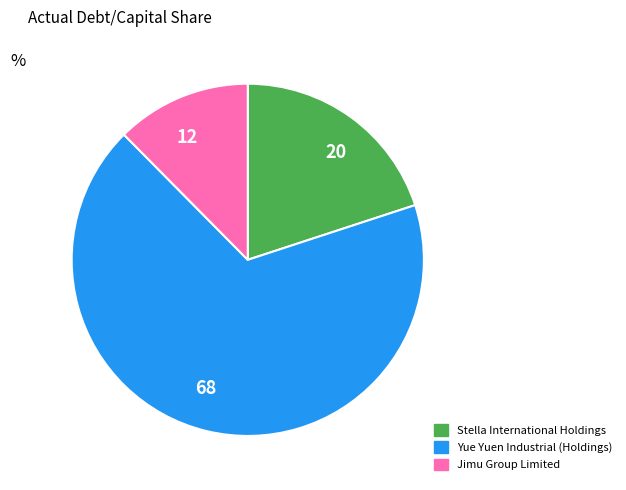

Is there any slice that represents more than half of the pie?

Yes